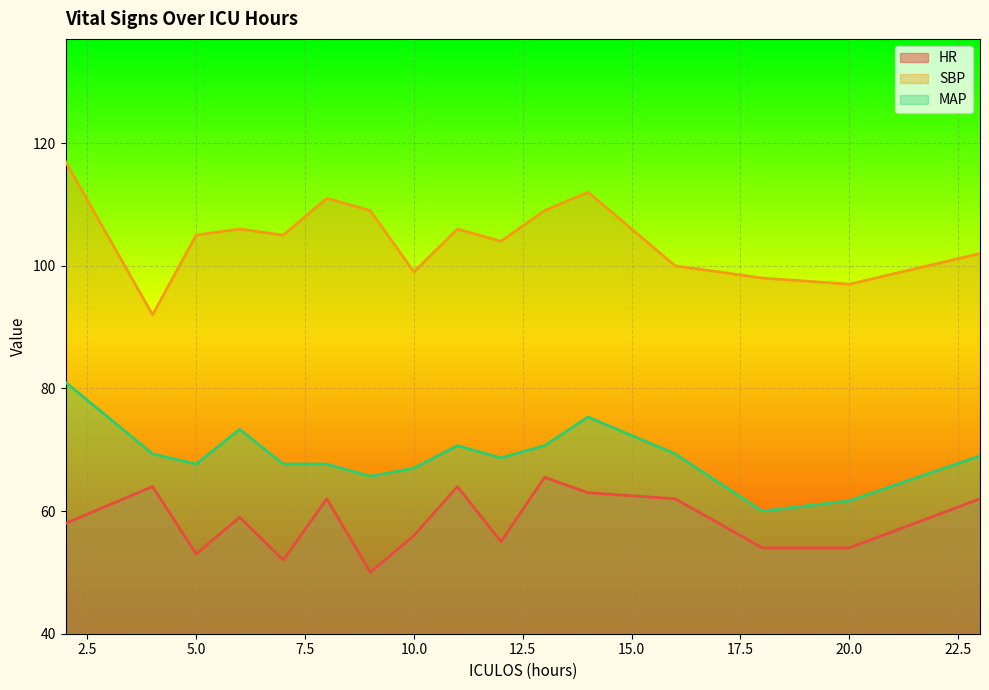

Reading left to right, what are all the values shown in this chart?

HR: 2=58.0	4=64.0	5=53.0	6=59.0	7=52.0	8=62.0	9=50.0	10=56.0	11=64.0	12=55.0	13=65.5	14=63.0	16=62.0	18=54.0	20=54.0	23=62.0
SBP: 2=117.0	4=92.0	5=105.0	6=106.0	7=105.0	8=111.0	9=109.0	10=99.0	11=106.0	12=104.0	13=109.0	14=112.0	16=100.0	18=98.0	20=97.0	23=102.0
MAP: 2=81.0	4=69.3	5=67.7	6=73.3	7=67.7	8=67.7	9=65.7	10=67.0	11=70.7	12=68.7	13=70.7	14=75.3	16=69.3	18=60.0	20=61.7	23=69.0